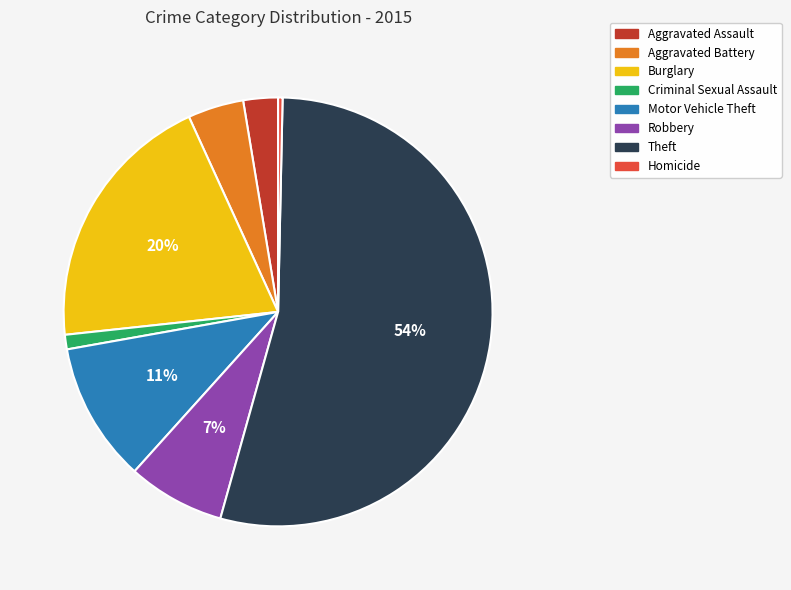

To the nearest percent, what portion does Aggravated Assault represent?

3%